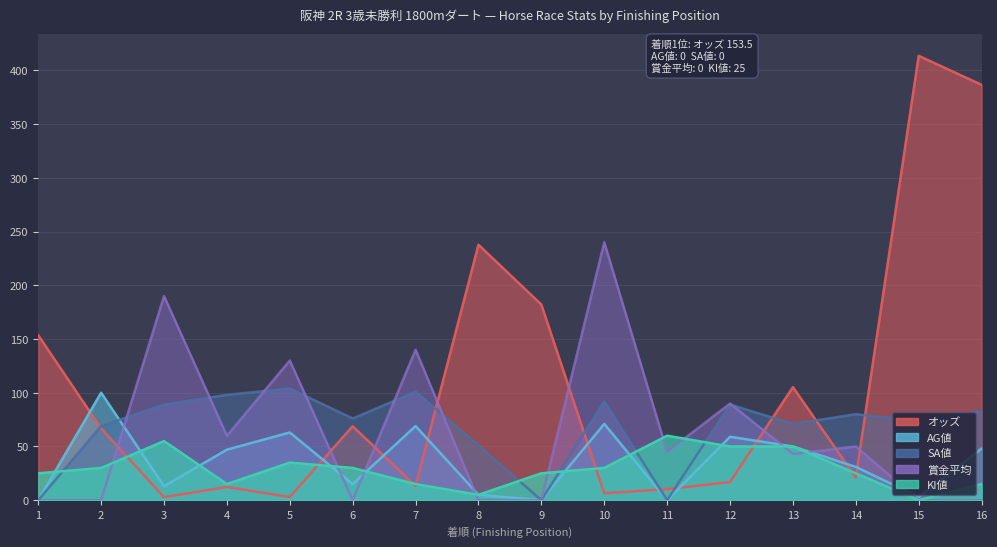

Between which two adjacent categories do 賞金平均 and オッズ first intersect?

2 and 3